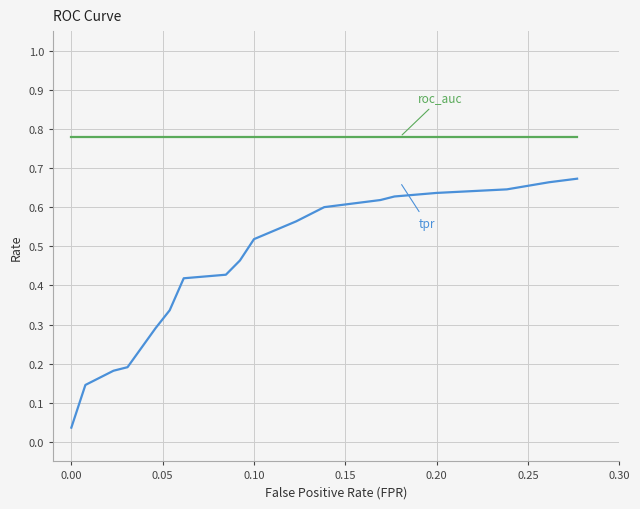

How many lines are shown in the chart?

2